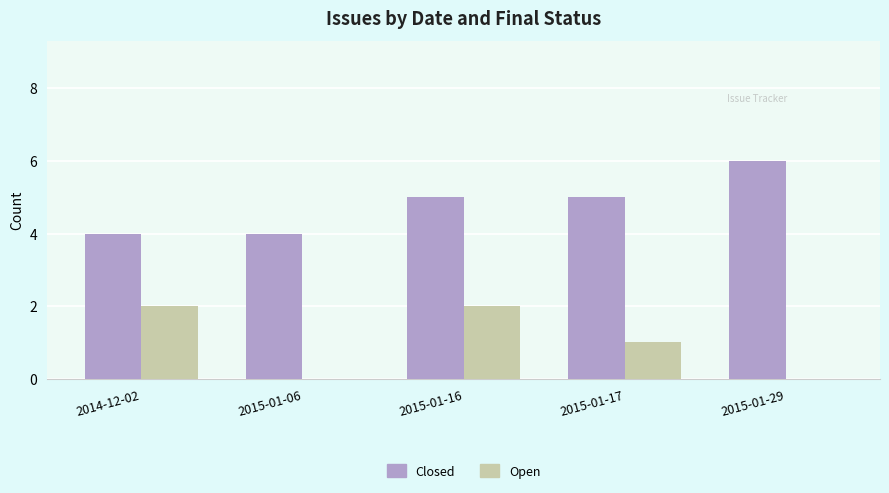

What is the greatest value displayed?

6